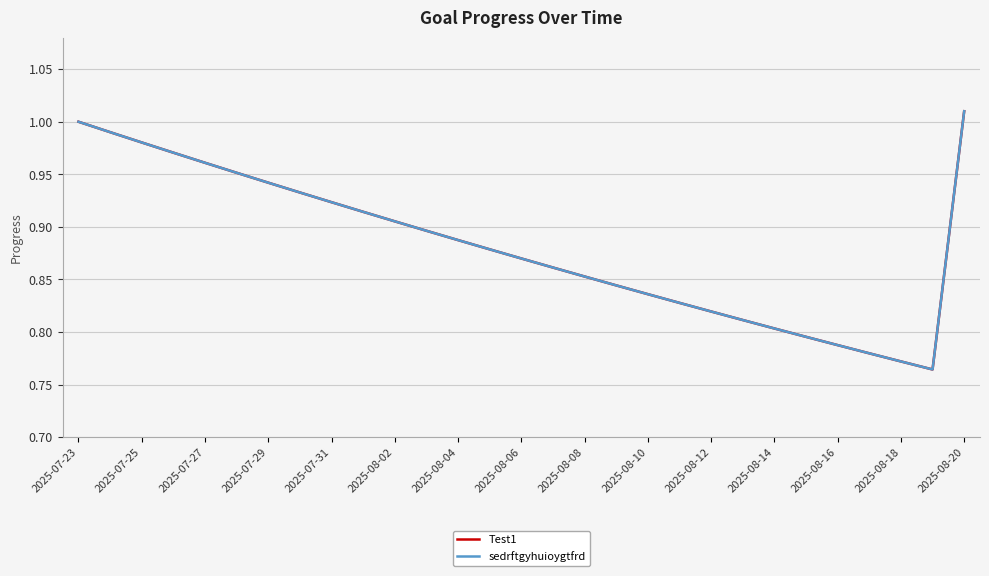

Is this an area chart (filled region under the line)?

No